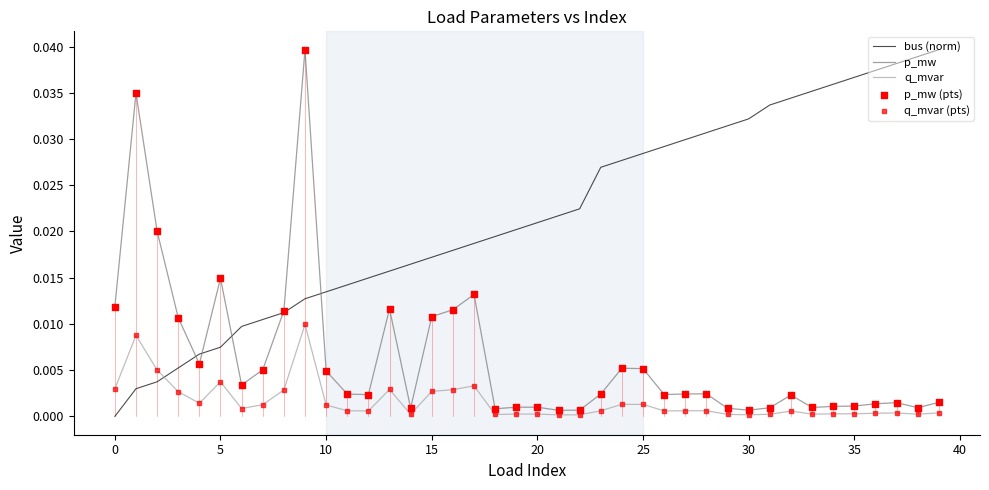

At how many categories does at least one series exceed 0?

40